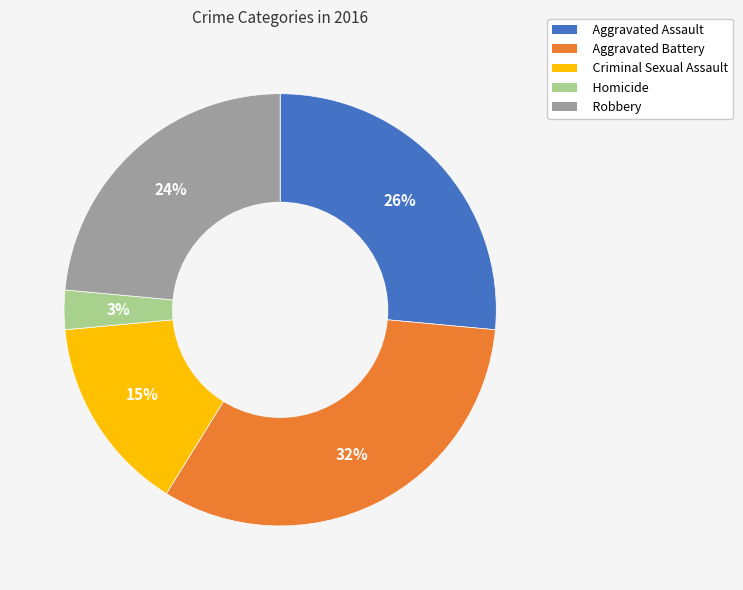

To the nearest percent, what portion does Robbery represent?

24%